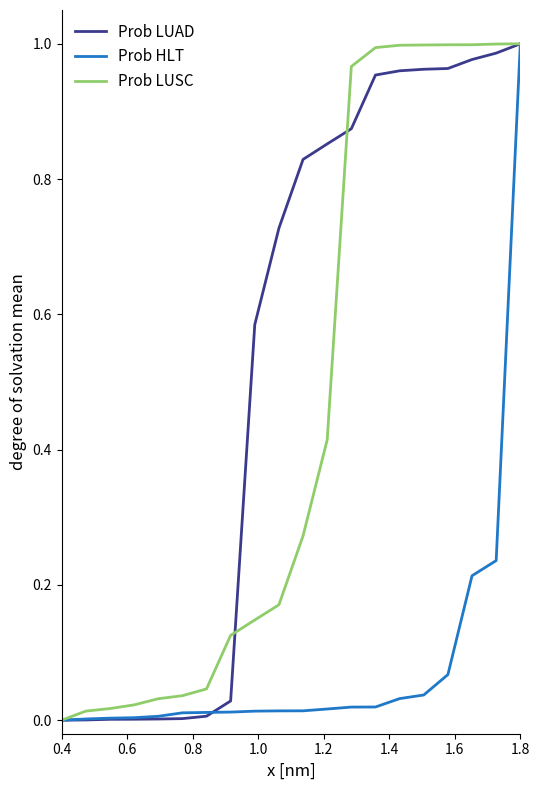

Rank the series by their average value, from lowest to highest.

Prob HLT, Prob LUSC, Prob LUAD